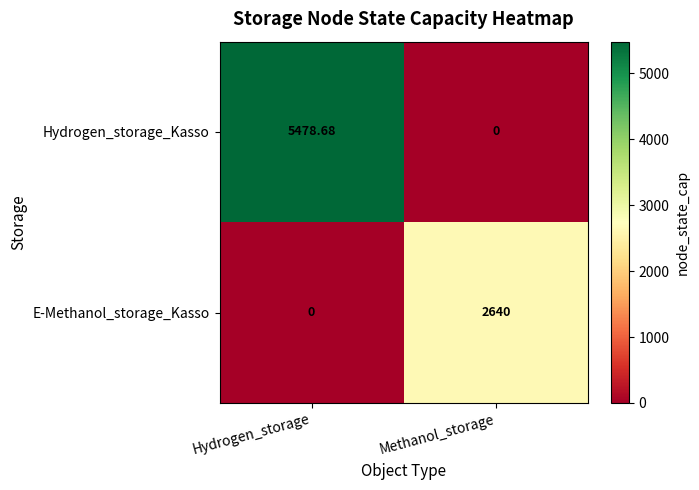

At Methanol_storage, list the series in order from smallest to largest.

Hydrogen_storage_Kasso, E-Methanol_storage_Kasso